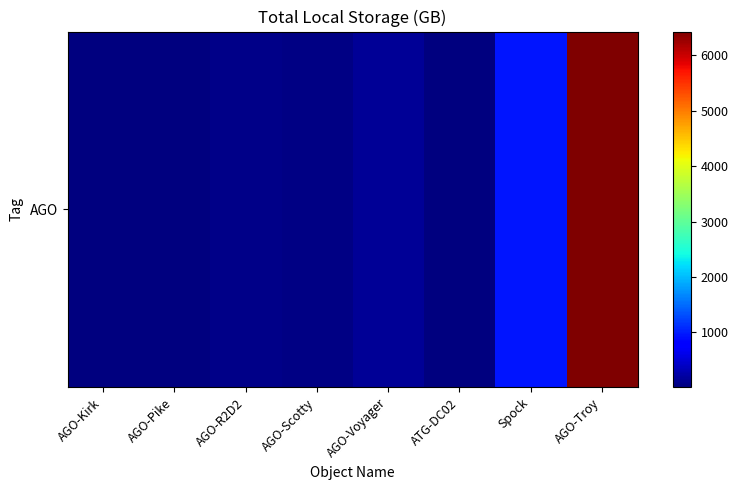

How many values exceed 67?

3